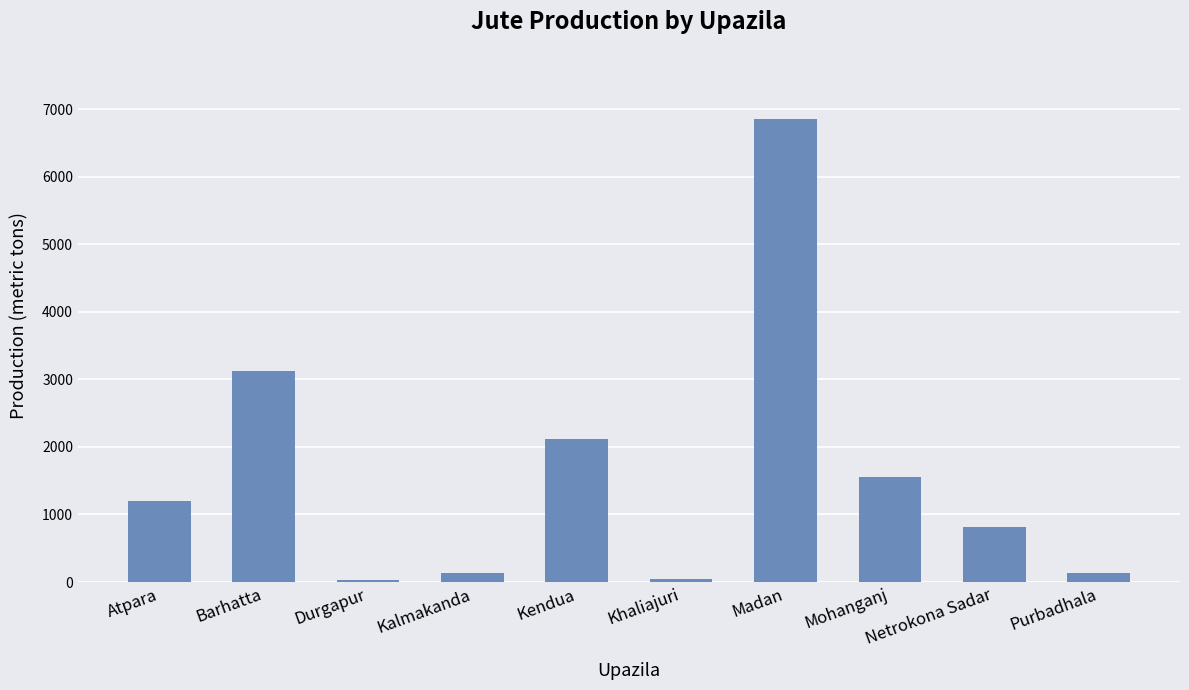

What is the approximate value at Barhatta, to the nearest 100?

3100